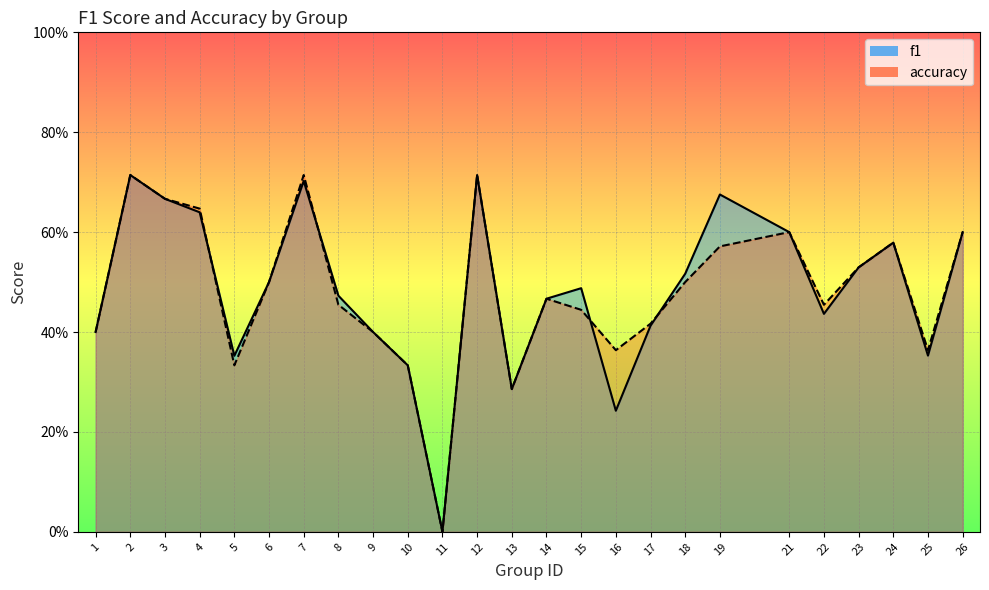

The f1 series shows 0.7 at 2. True or false?

True